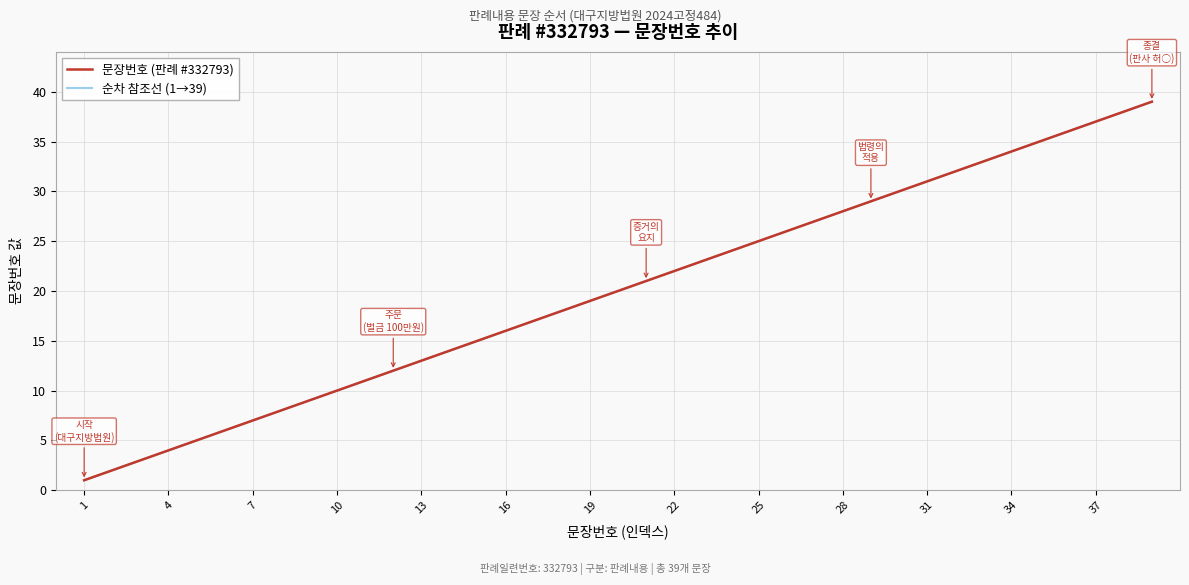

What is the smallest value displayed?

1